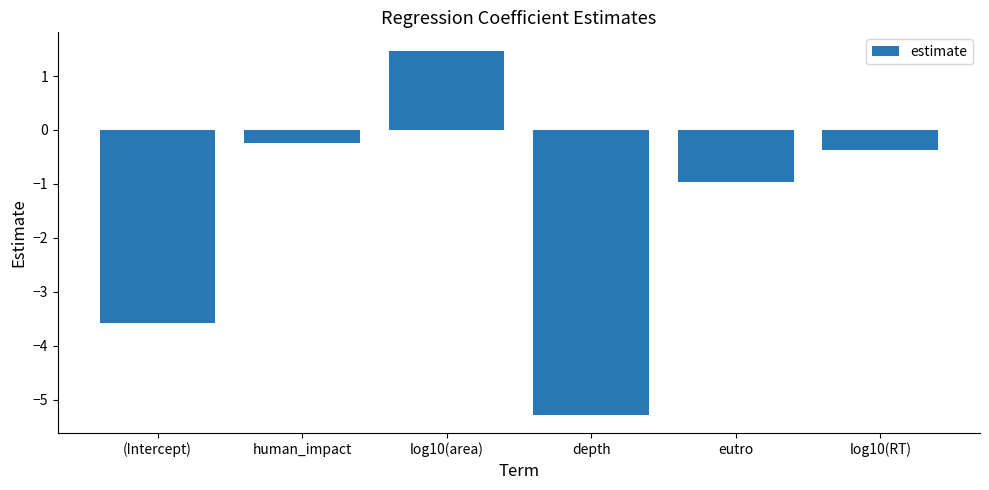

What is the difference between the values at log10(RT) and human_impact?

0.1